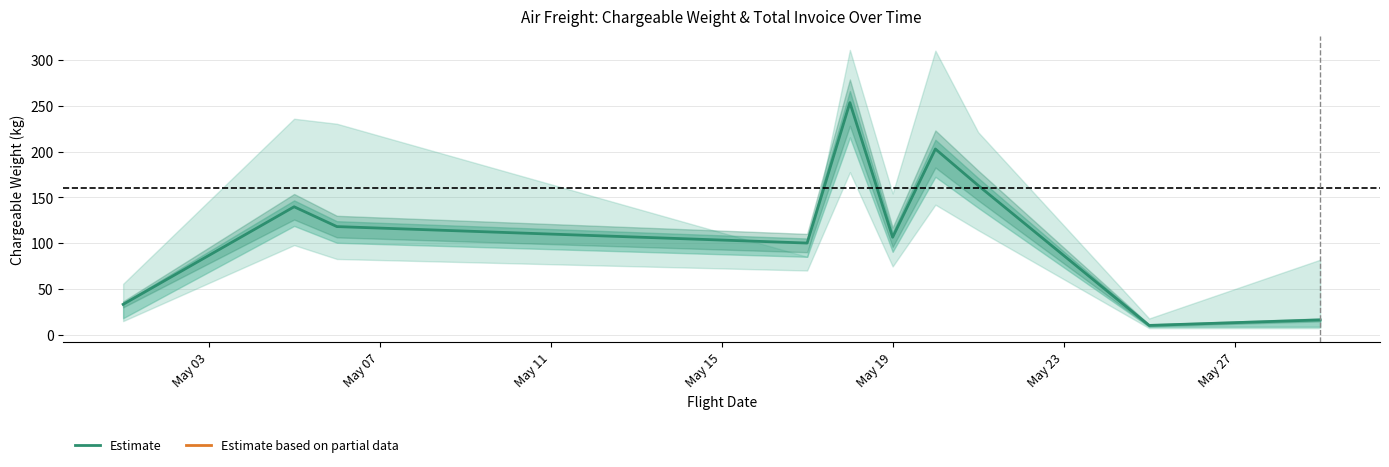

What is the minimum value for Estimate?

10.0